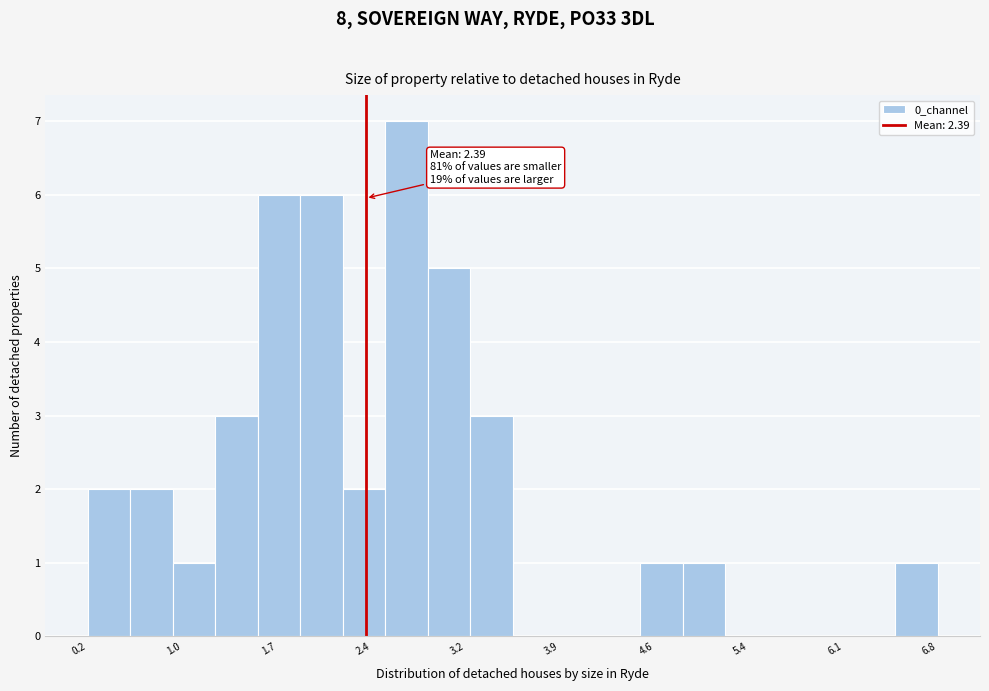

Read against the x-axis, roughly where is the centre of the tallest bar?

2.7